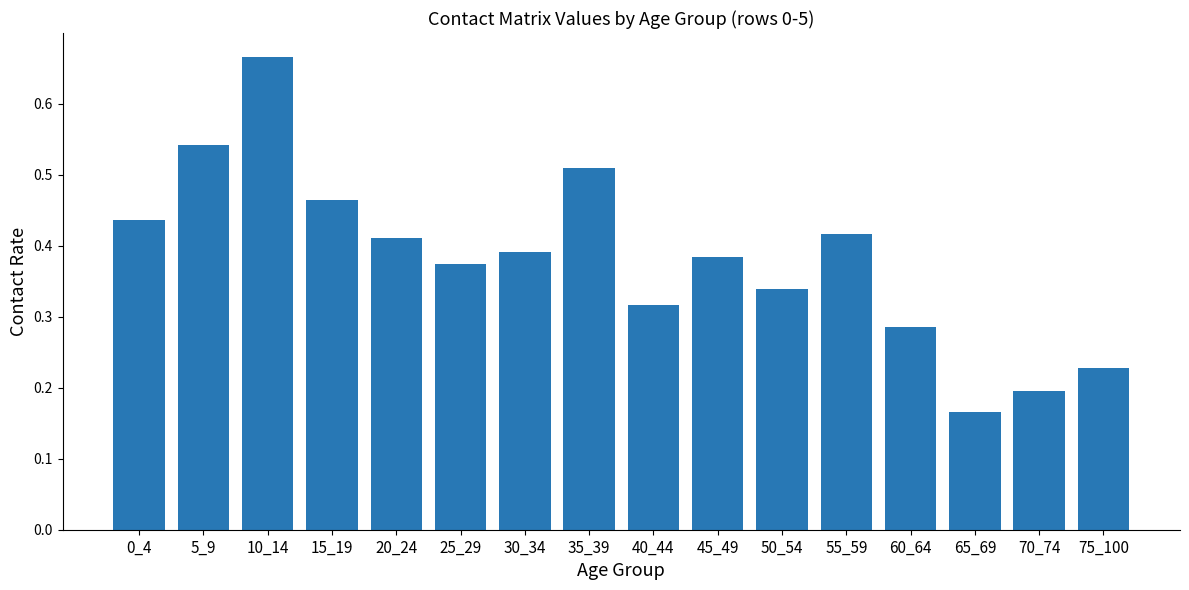

Count the values in the range 0 to 1.

16